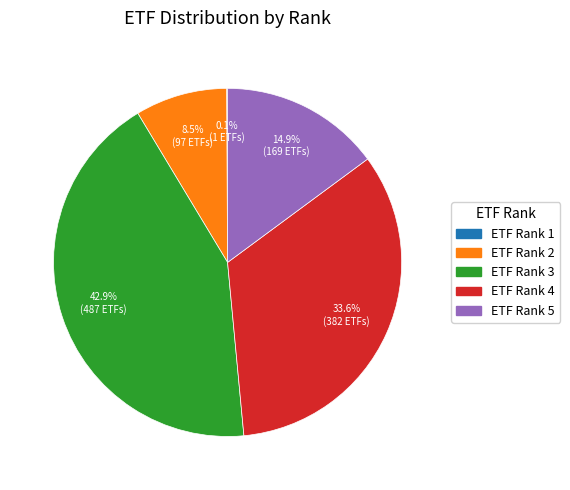

What is the largest slice in the pie chart?

ETF Rank 3